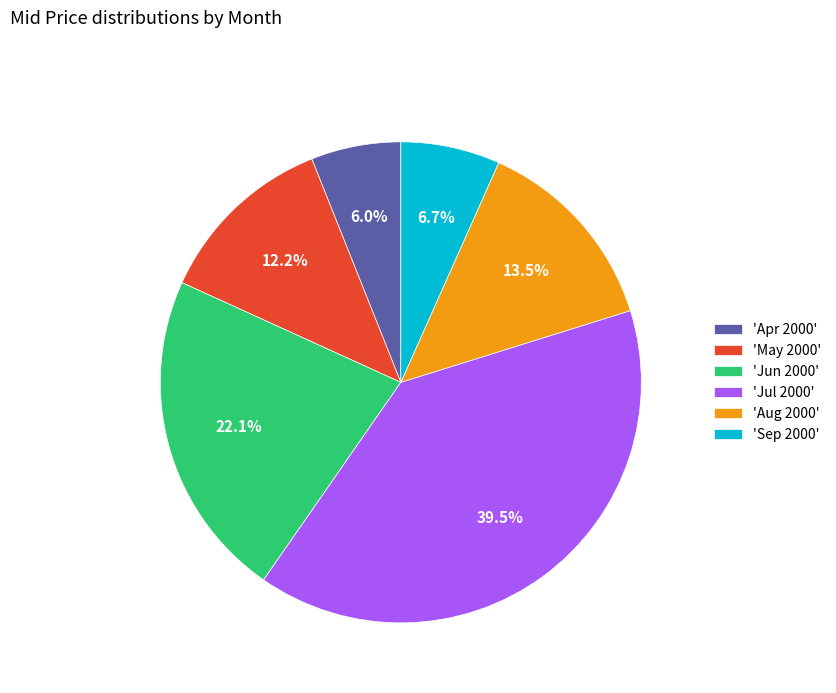

What is the largest slice in the pie chart?

'Jul 2000'